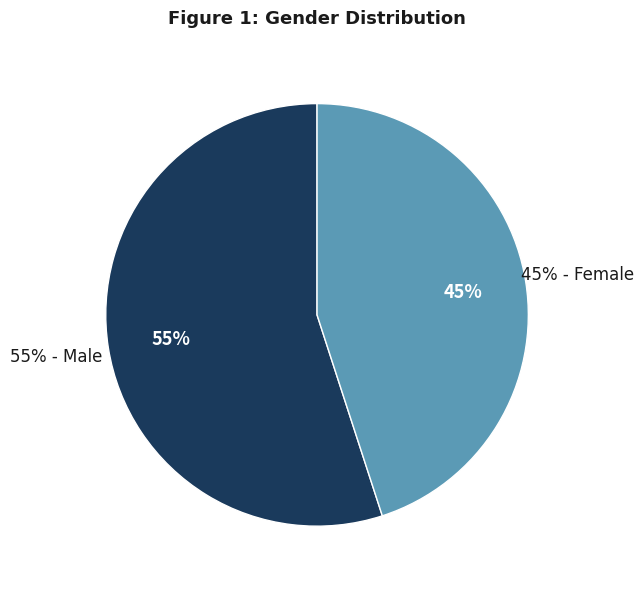

Which has a higher value, Female or Male?

Male